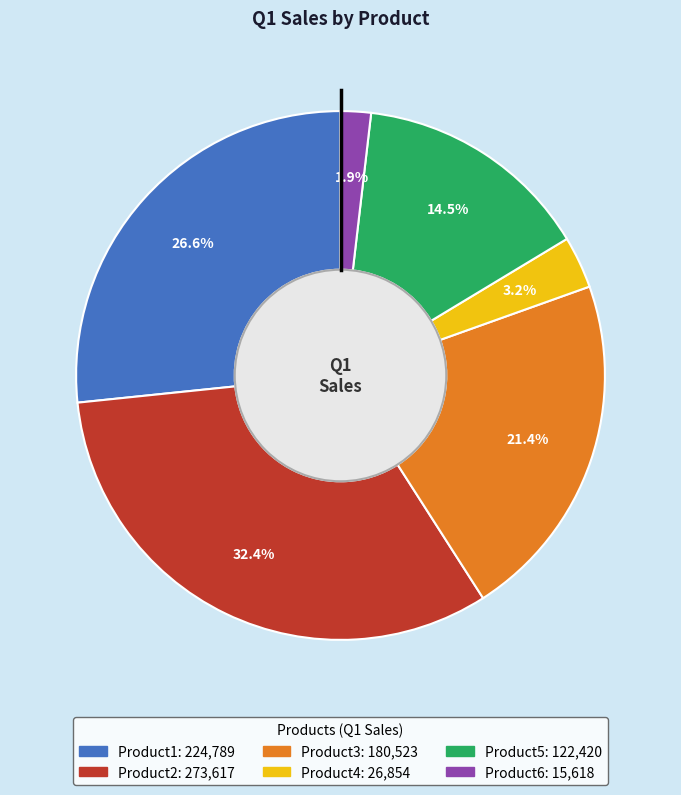

To the nearest percent, what percentage of the pie is Product3?

21%